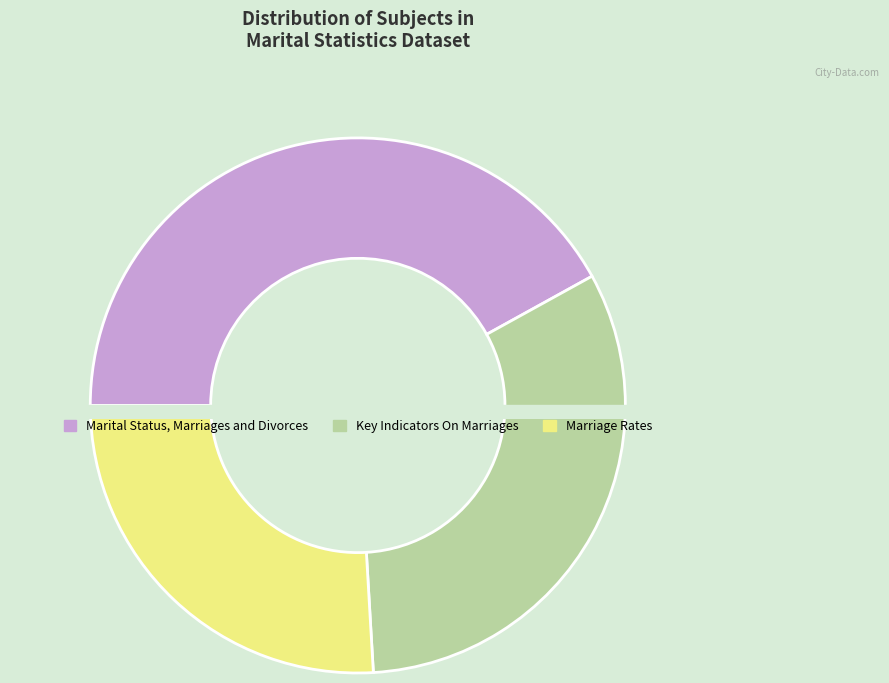

Which slice is the largest?

Marital Status, Marriages and Divorces